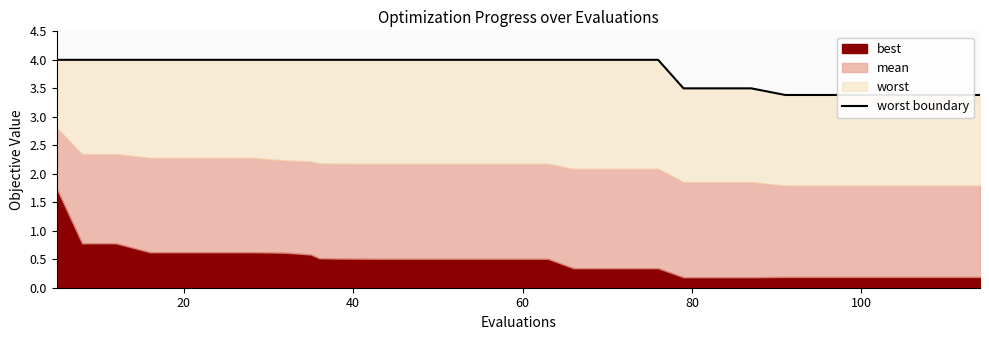

The value at 120 is 5.6. True or false?

False